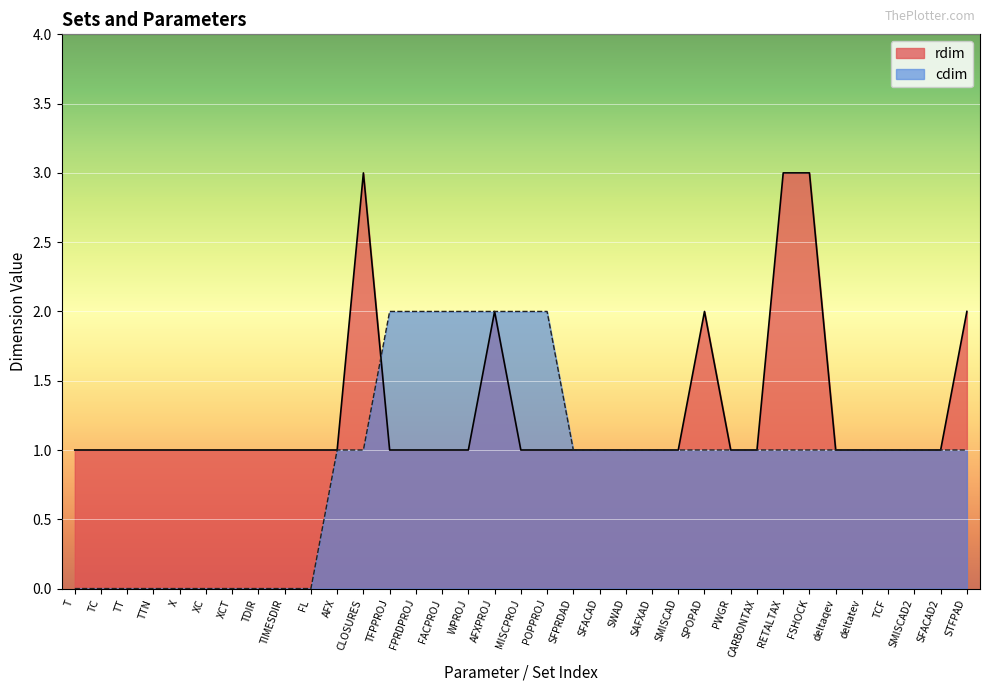

Where is rdim nearest to the value 2?

AFXPROJ